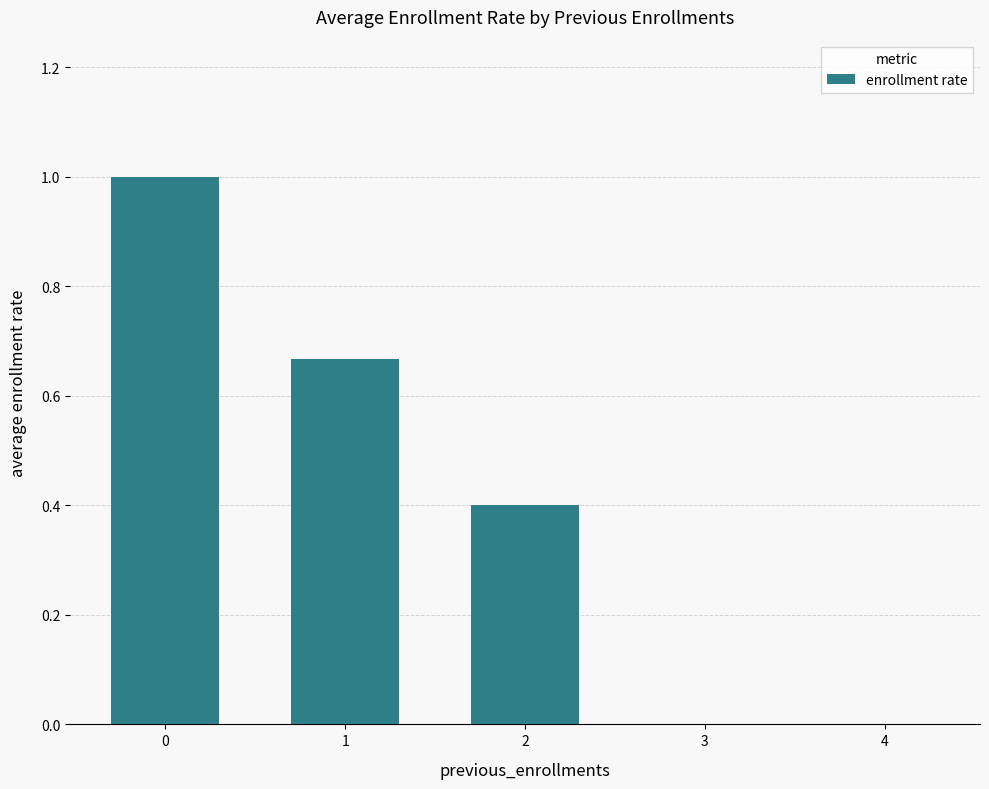

What is the average value?

0.4